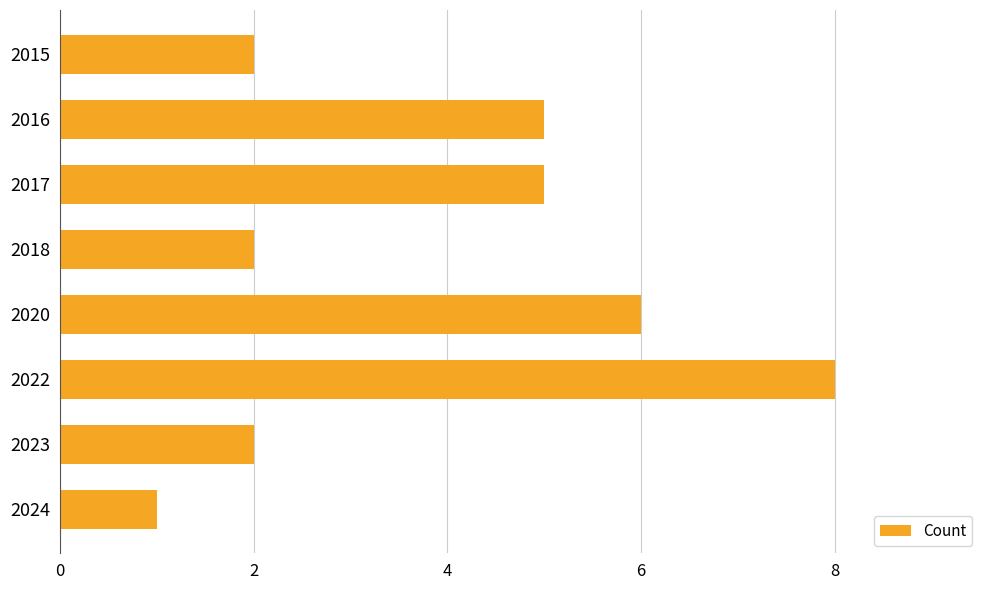

What is the approximate value at 2022?

8